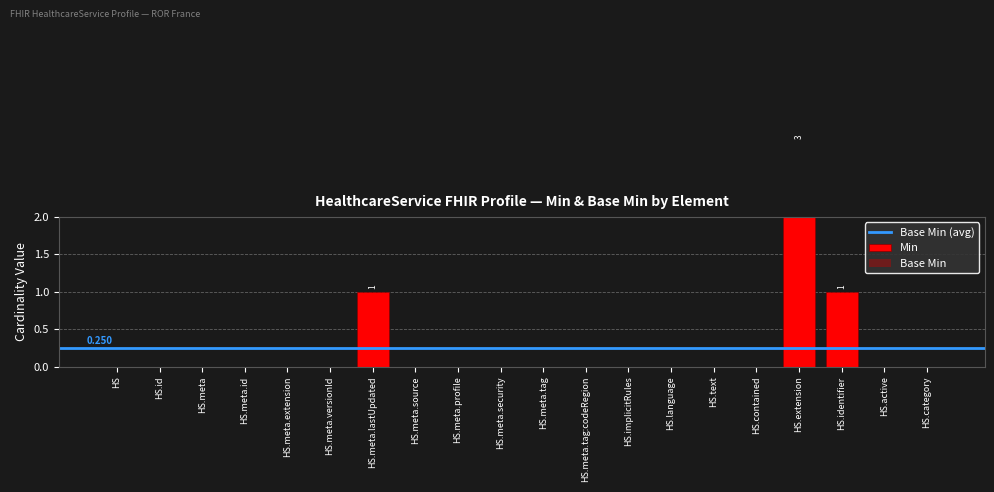

How many values are between 0 and 1?

19